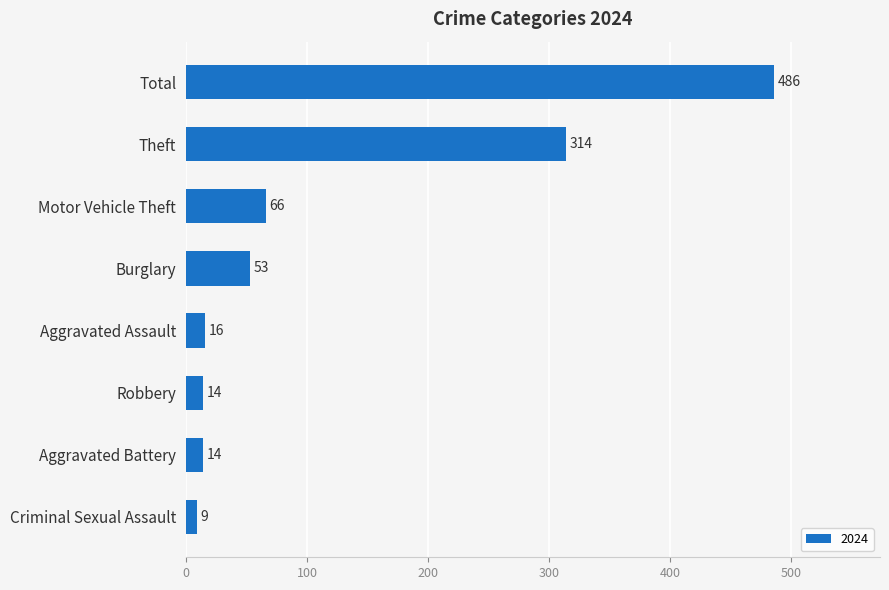

What is the difference between the maximum and minimum values?

477